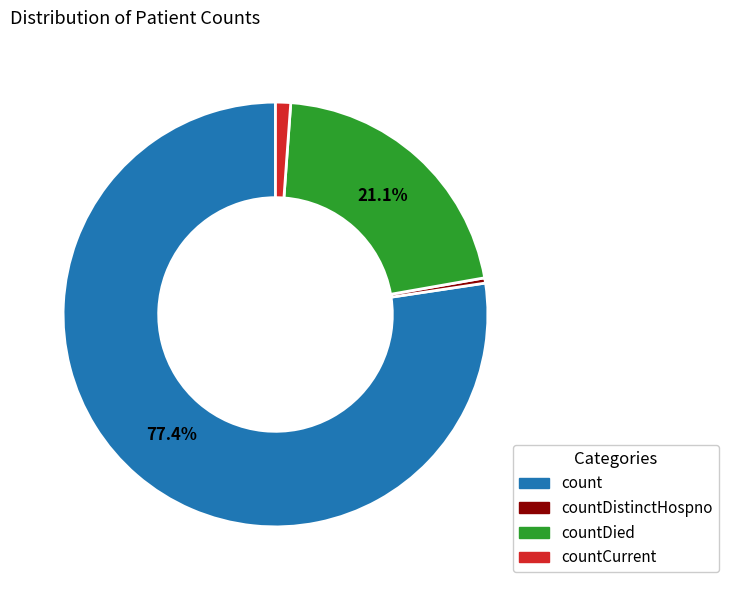

Is there a majority slice in this chart?

Yes